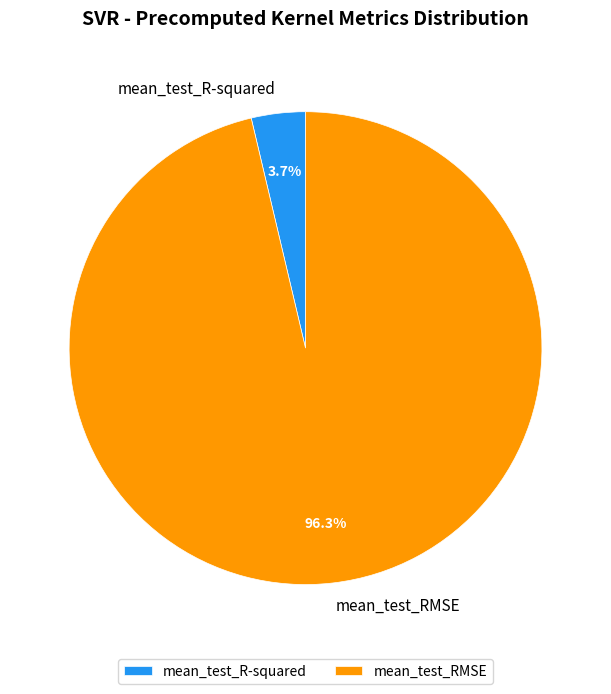

Rank the categories by value from highest to lowest.

mean_test_RMSE, mean_test_R-squared